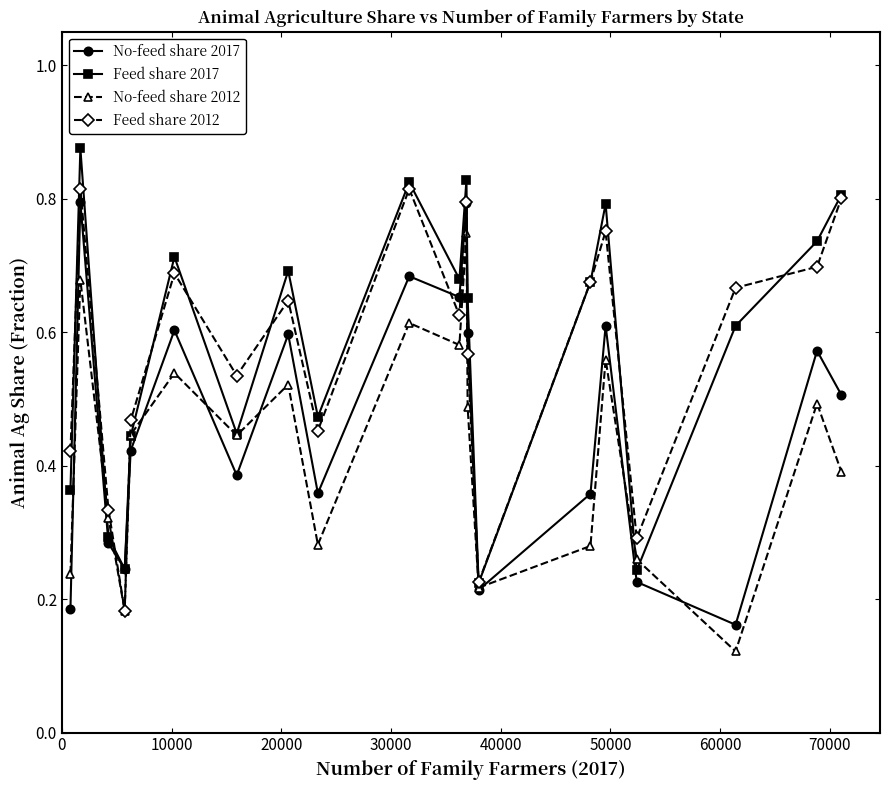

True or false: Feed share 2017 has more than 2 points higher than both neighbors.

True